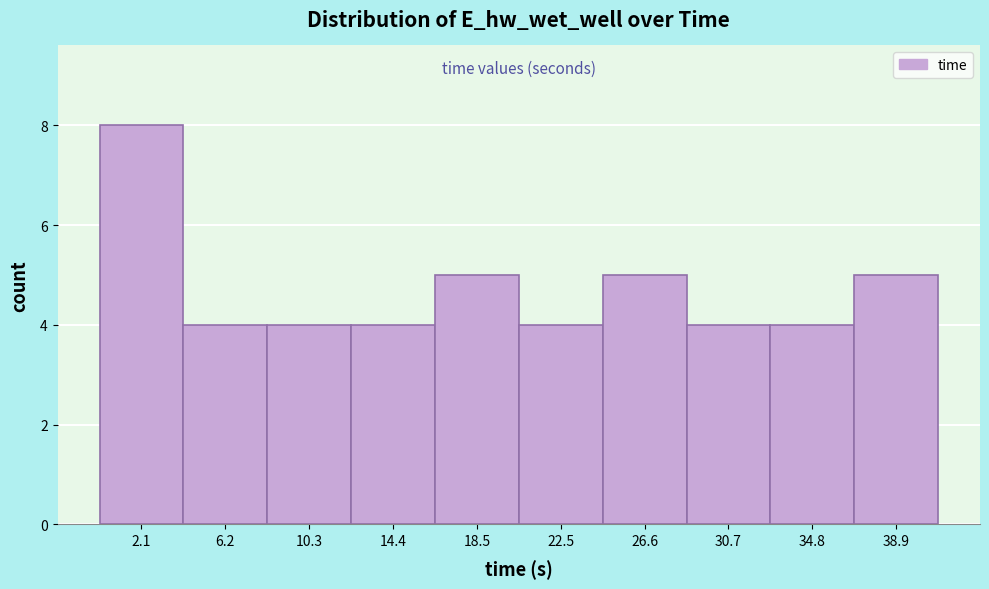

How tall is the bar that spans 12.5 to 16.5 on the x-axis? Neither the bar edges nor the heights are printed on the chart, so give them approximately, as read against the axes.

4